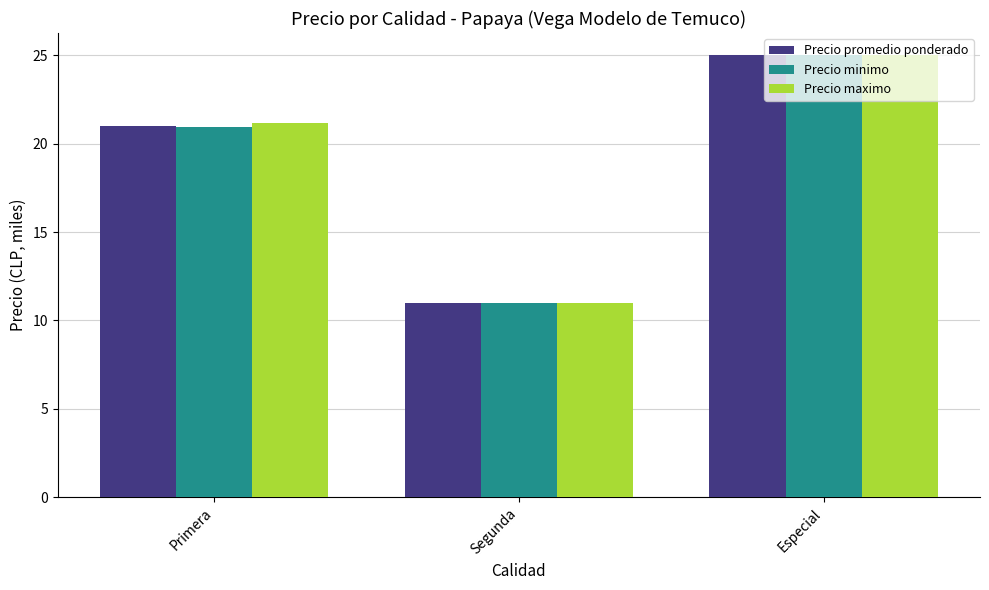

Between Primera and Especial, which series saw the biggest shift?

Precio minimo